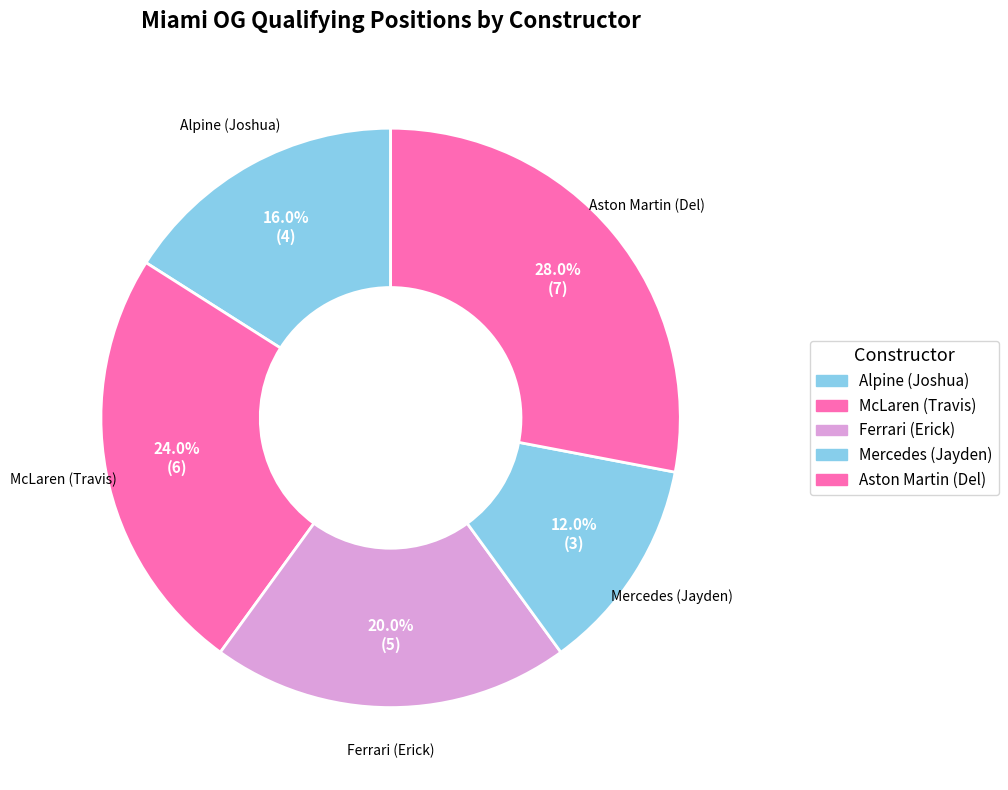

What percentage is NOT represented by Aston Martin (Del)?

72.0%